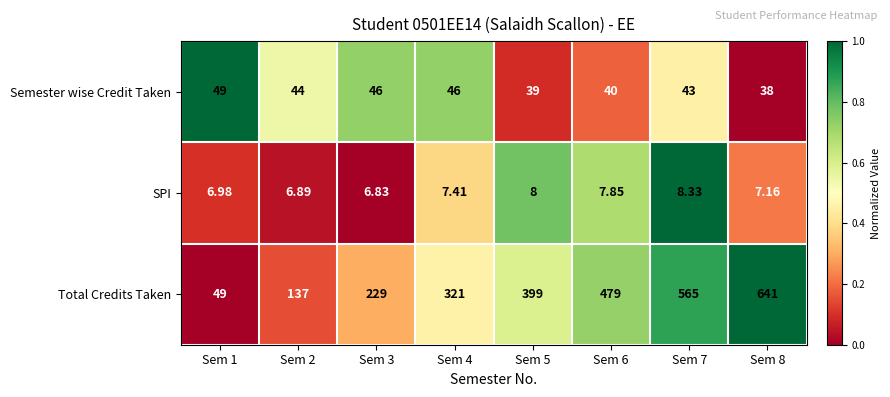

Is the value of Semester wise Credit Taken at Sem 2 greater than the value of Total Credits Taken at Sem 1?

No